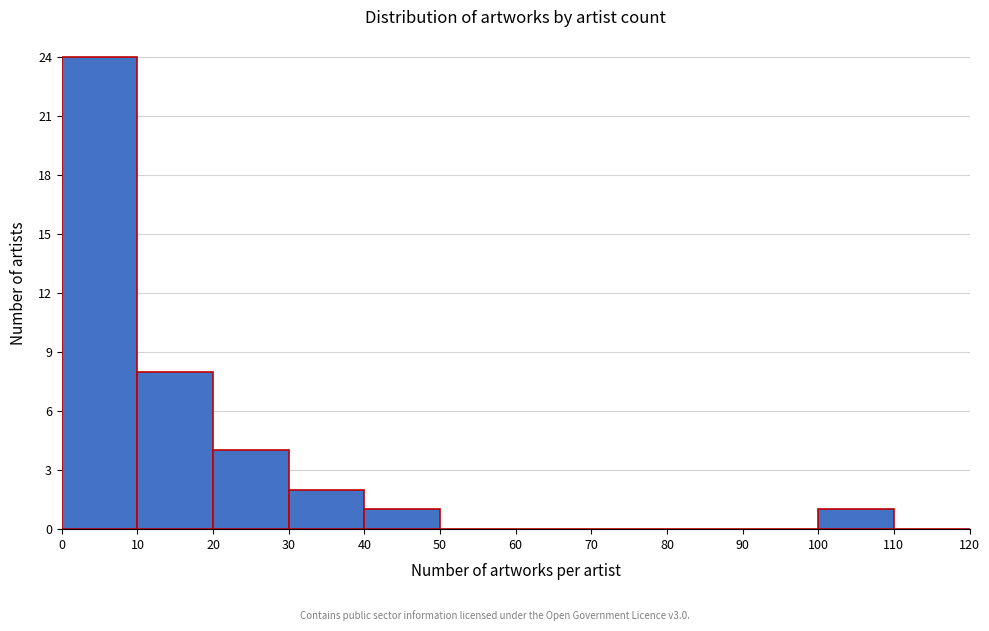

Reading left to right, list every bar in this chart as the range it spans on the x-axis followed by its height. The values are not printed on the chart, so give them approximately, as read against the axis.

0 to 10: 24
10 to 20: 8
20 to 30: 4
30 to 40: 2
40 to 50: 1
50 to 60: 0
60 to 70: 0
70 to 80: 0
80 to 90: 0
90 to 100: 0
100 to 110: 1
110 to 120: 0